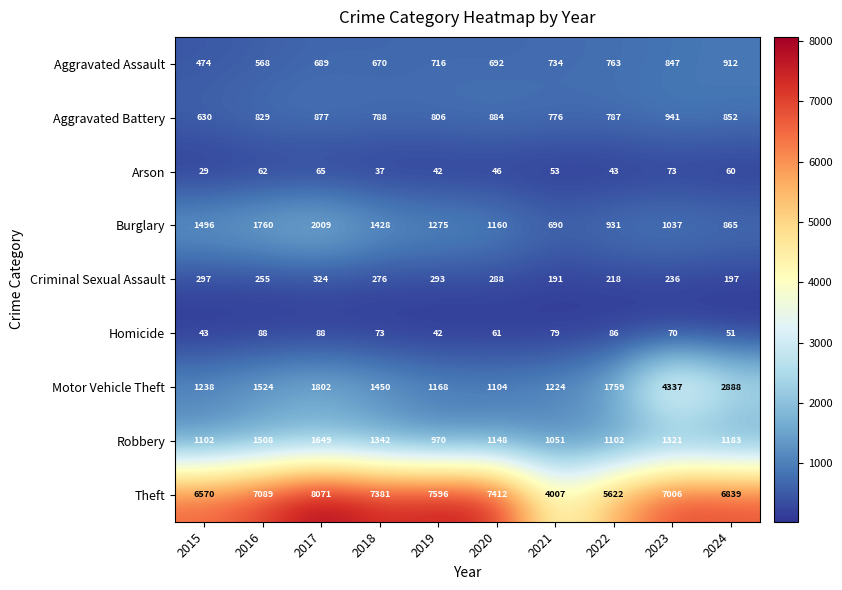

How many data points does each series have?

10